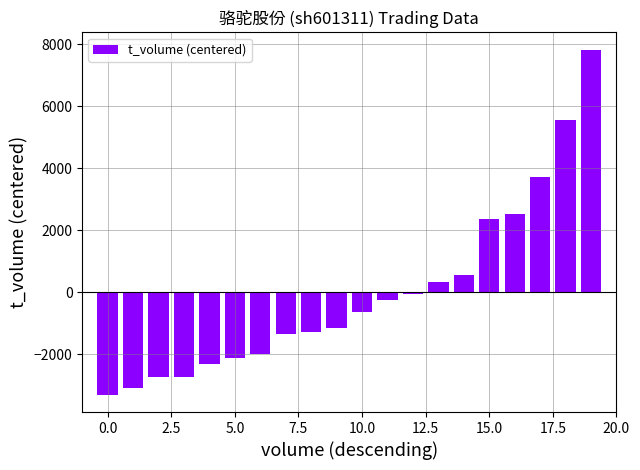

What is the difference between the maximum and minimum values?

11133.0